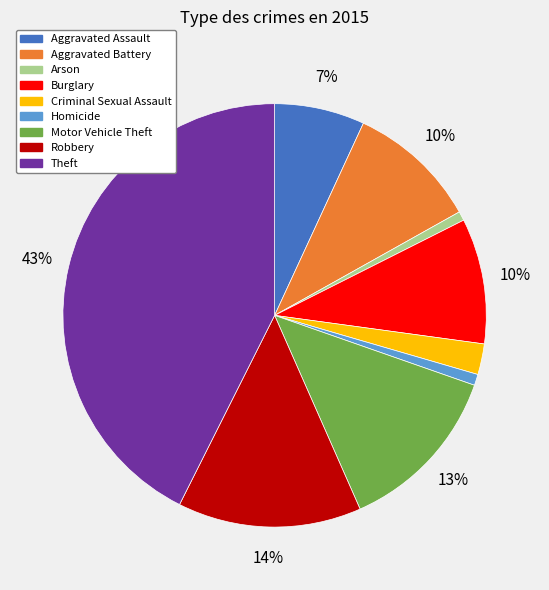

Is it true that Arson is 1% of the pie?

True